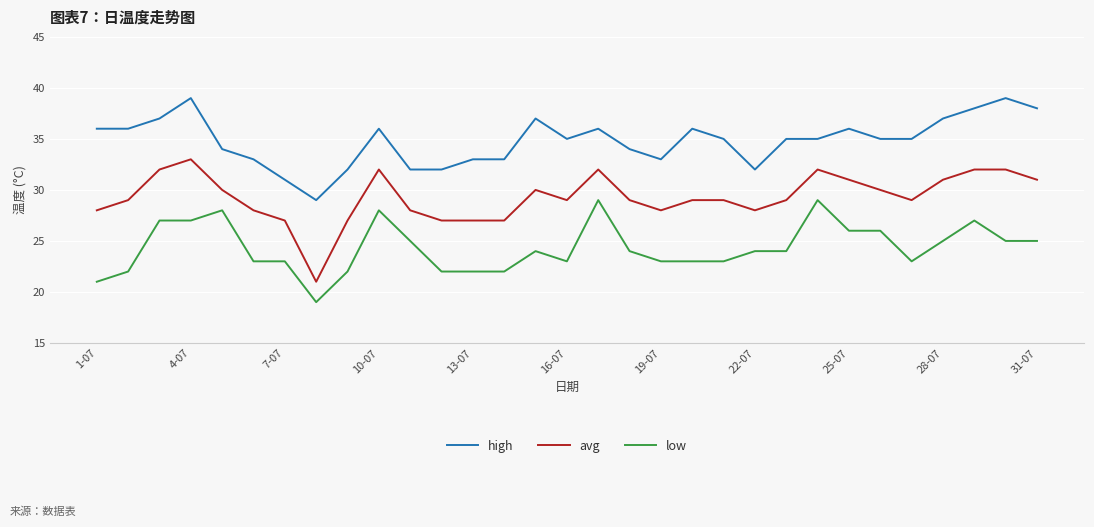

True or false: avg and high cross at least once.

False